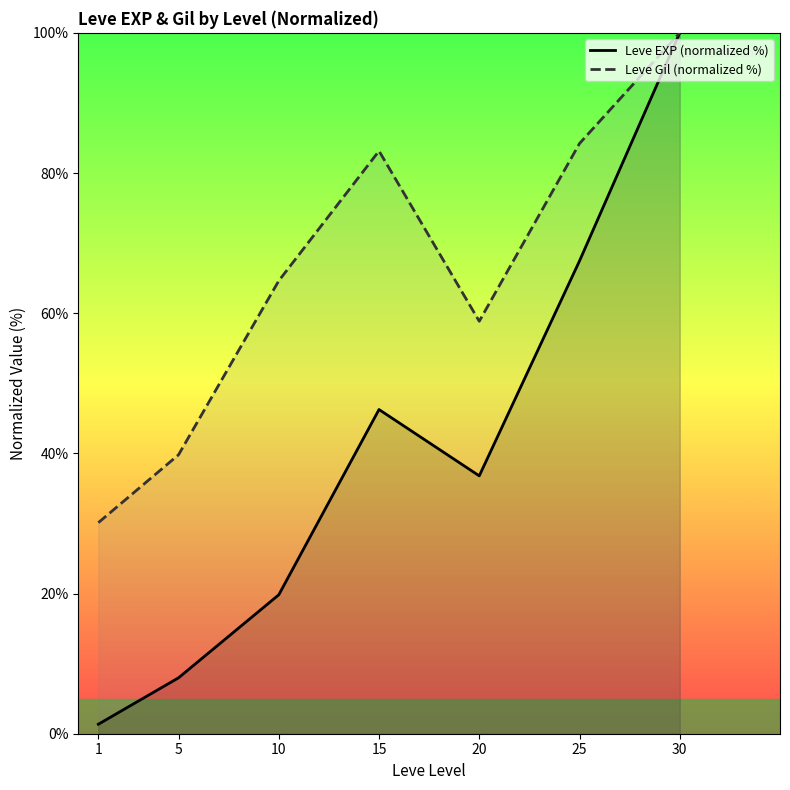

How many distinct data groups are displayed?

2